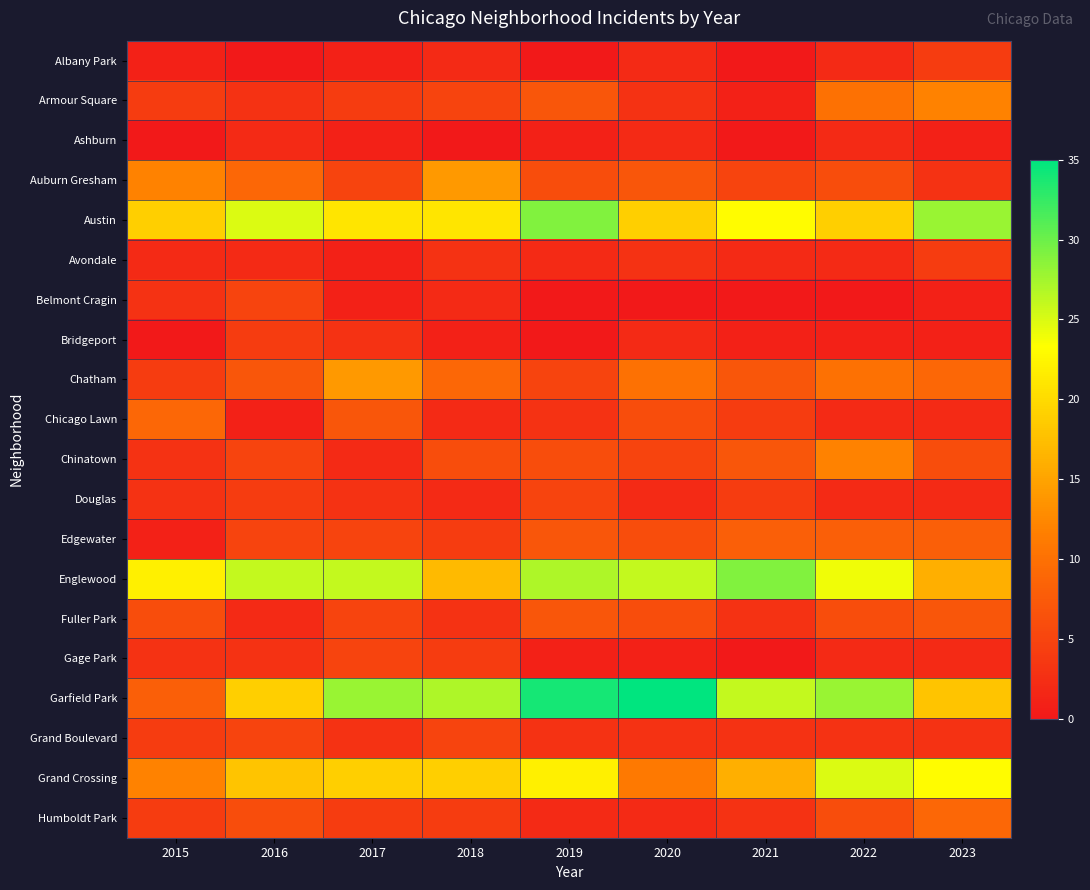

Count the number of data series in this chart.

20